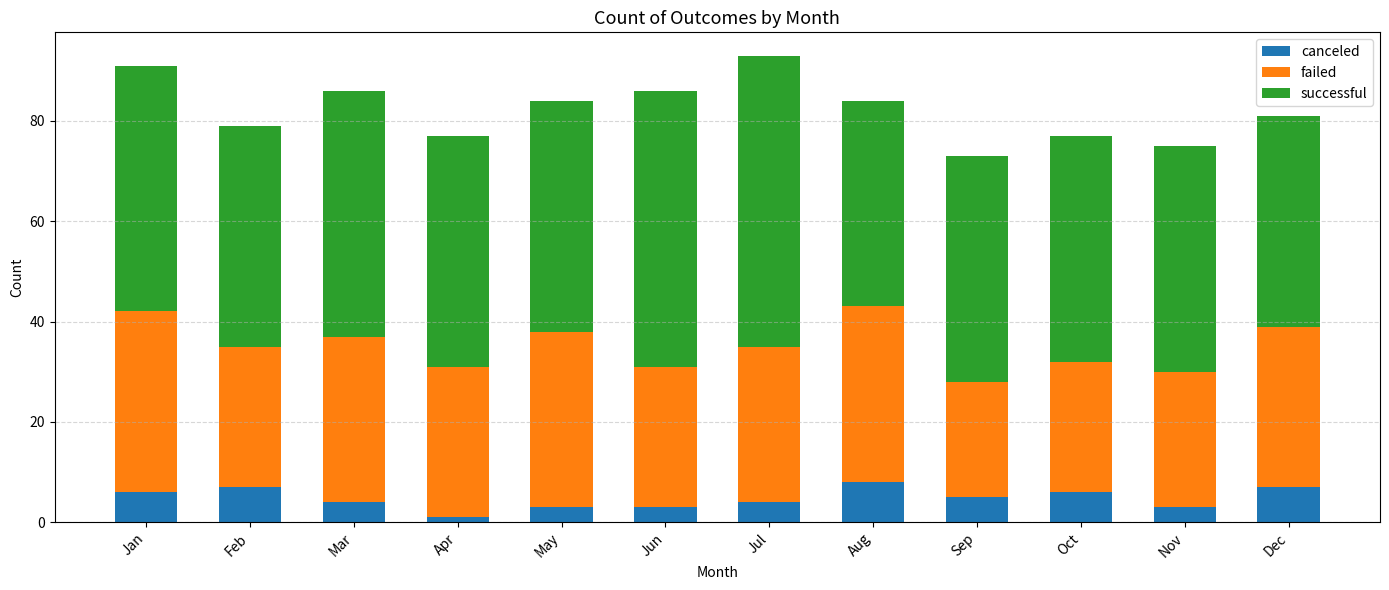

How many bars are there in total?

12